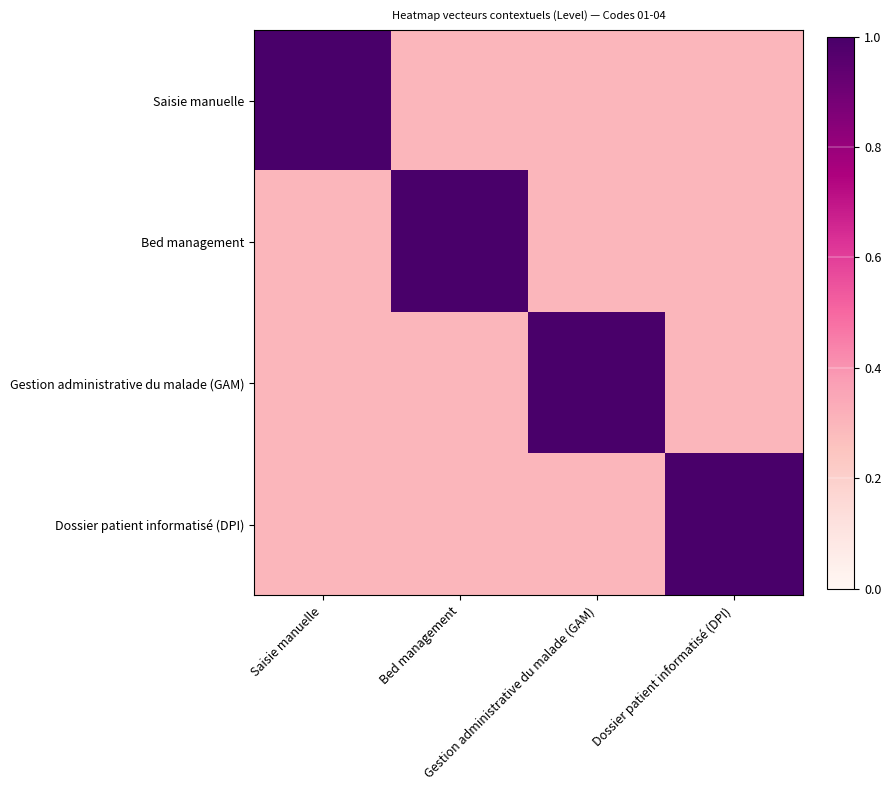

Which category has the highest value across all series?

Saisie manuelle